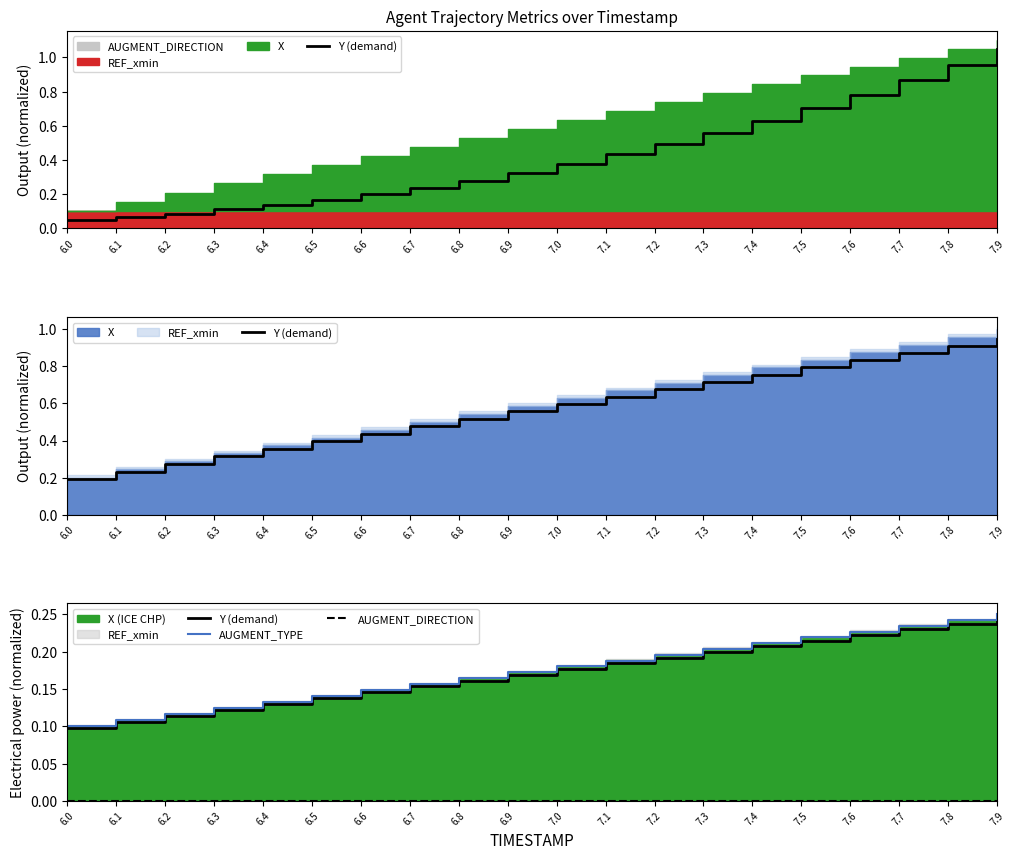

Between 7.8 and 7.2, which is larger?

7.8